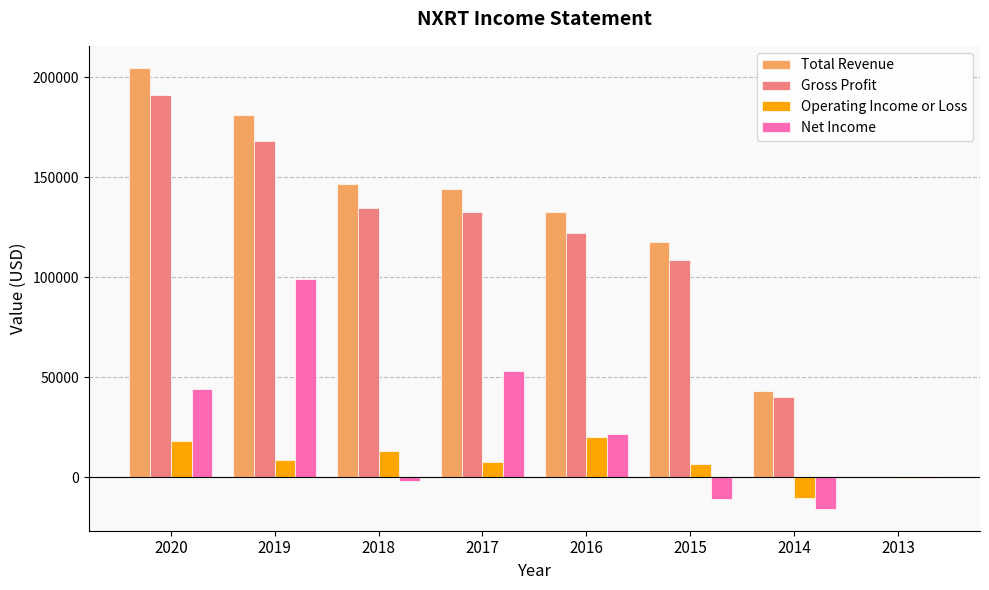

Is it true that Total Revenue equals 244127 at 2019?

False